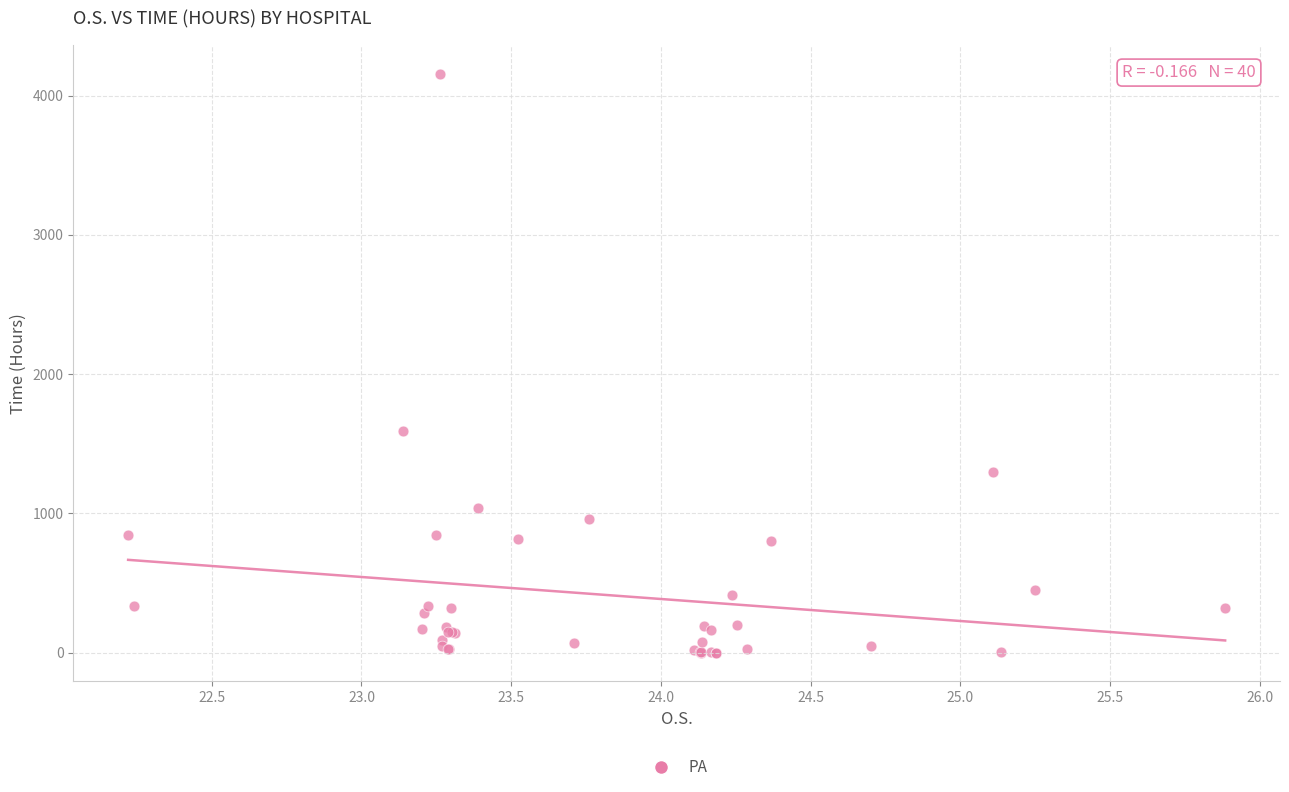

What Y value in the scatter plot is closest to 2077?

1590